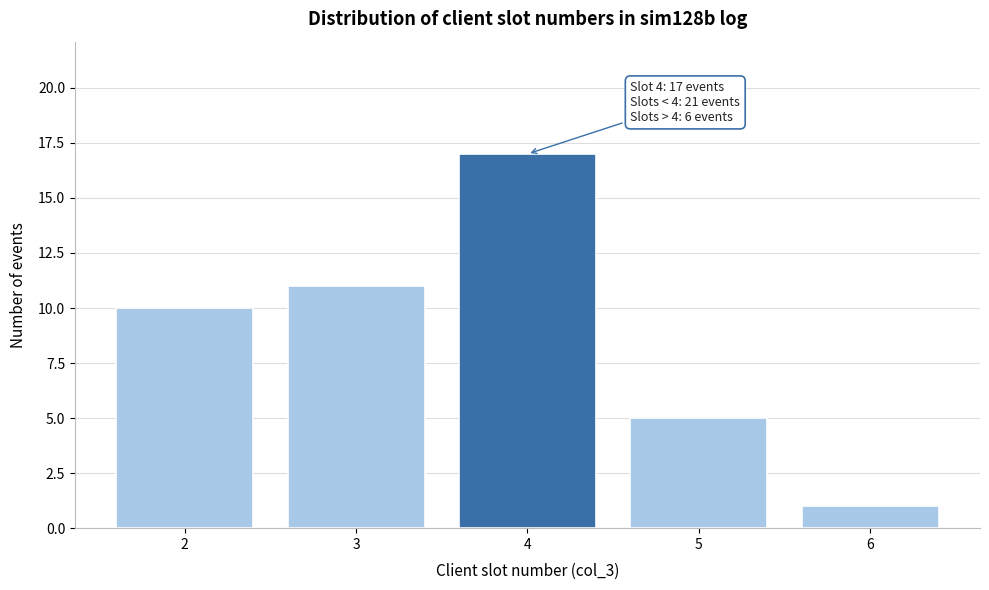

Reading right to left, extract all data points from this chart.

6=1	5=5	4=17	3=11	2=10